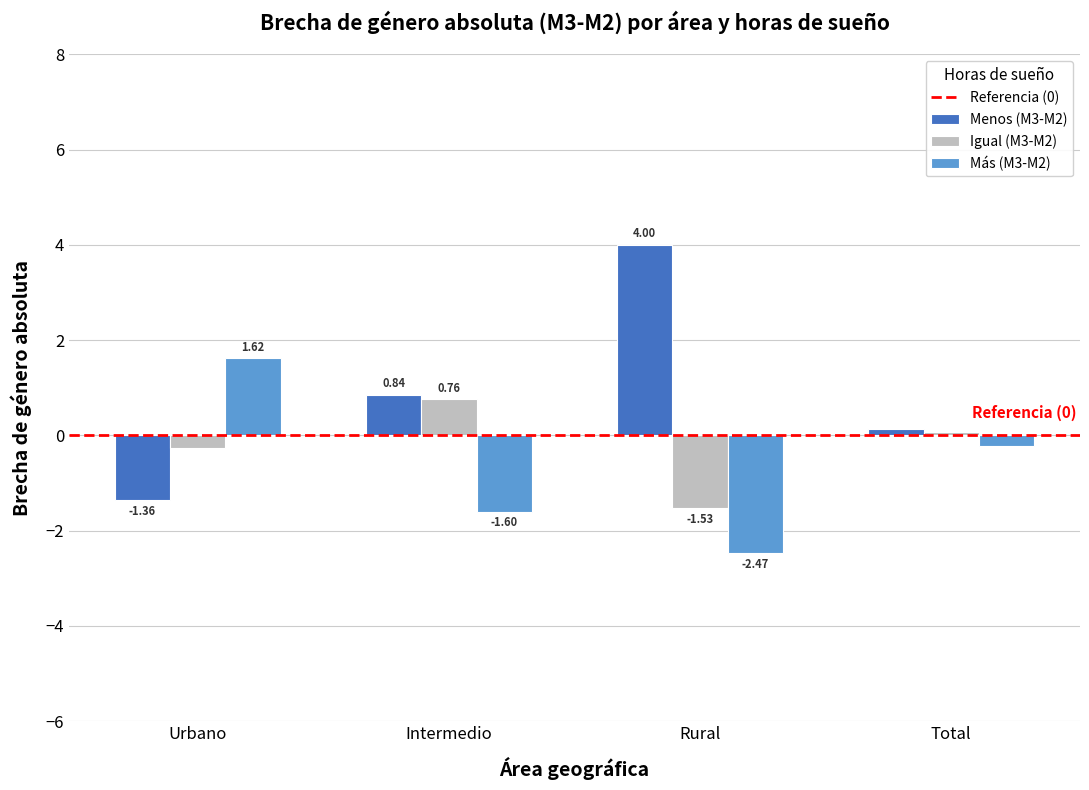

At how many categories does at least one series exceed 2?

1